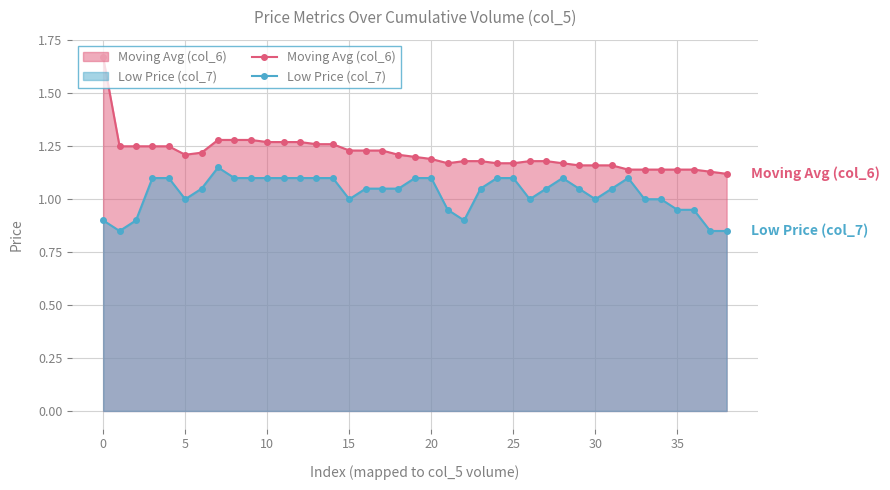

At 25, list the series in order from largest to smallest.

Moving Avg (col_6), Low Price (col_7)